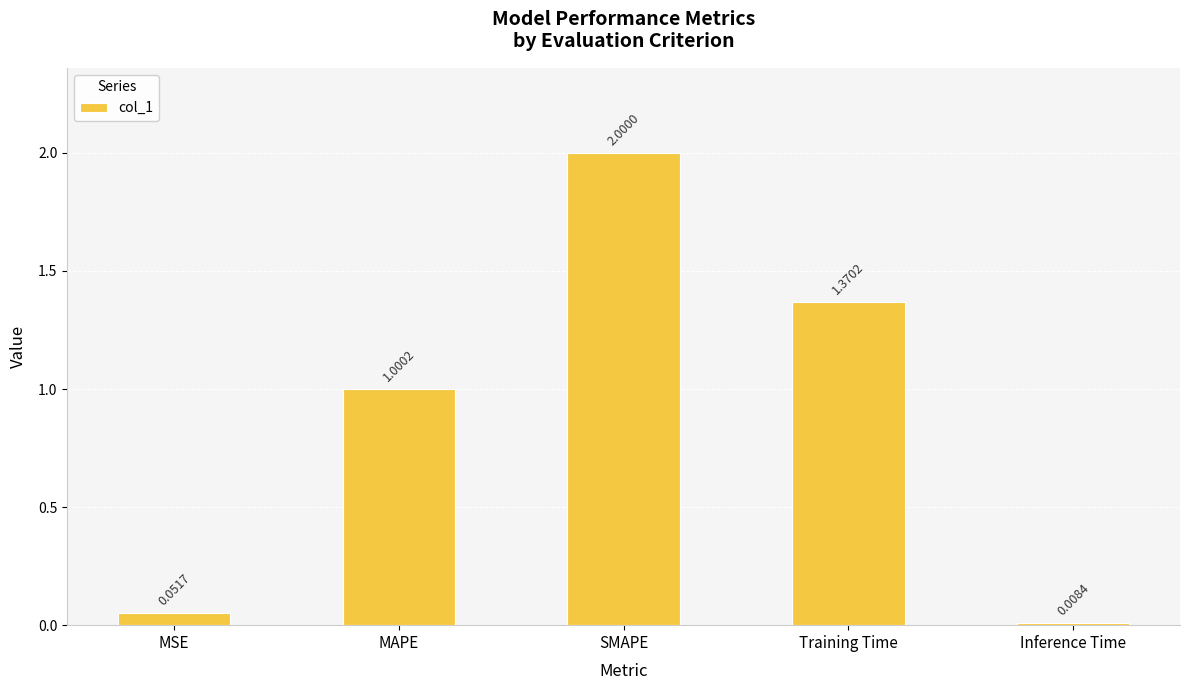

What is the change in value from MAPE to Inference Time?

-1.0